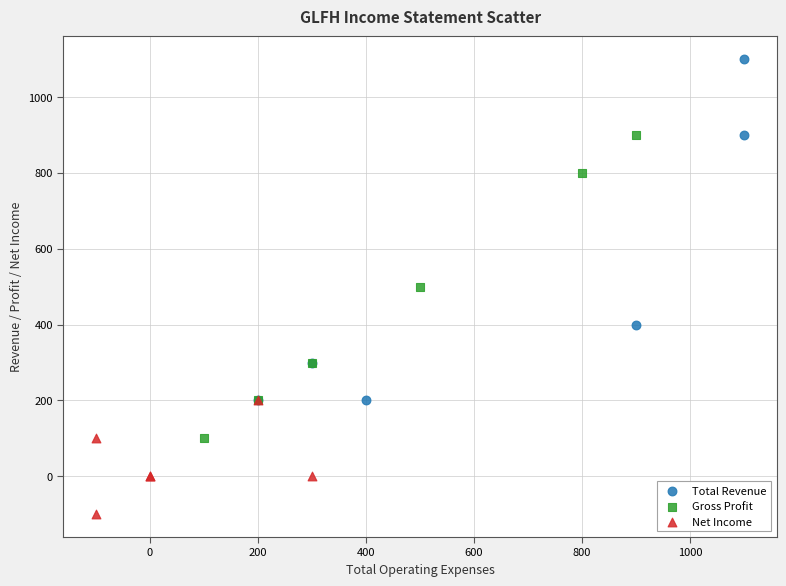

Which series contains the highest Y value?

Total Revenue